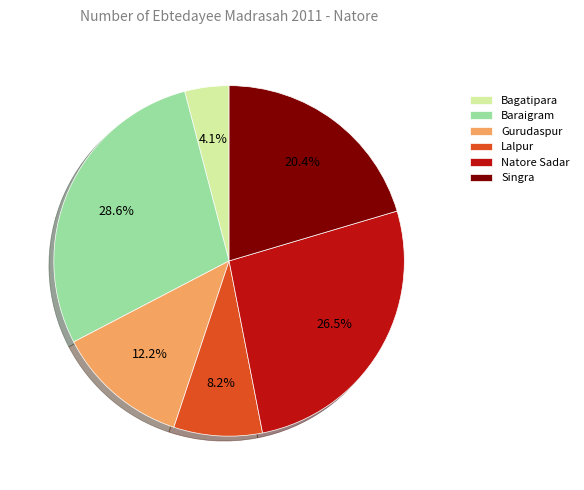

What is the smallest slice in the pie chart?

Bagatipara